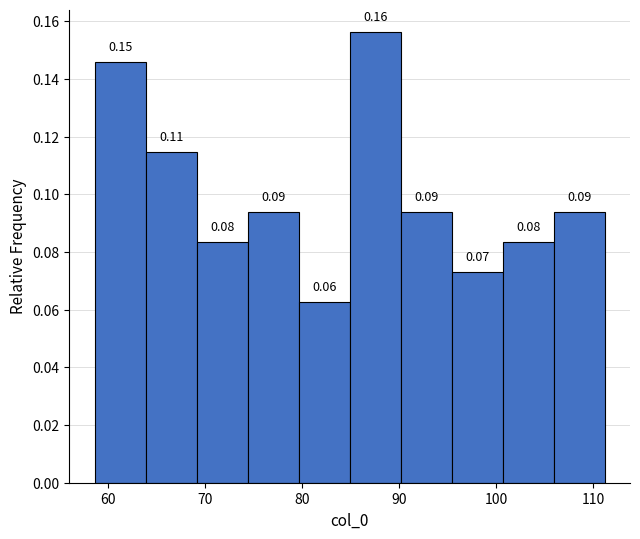

Which range on the x-axis has the tallest bar?

85 to 90